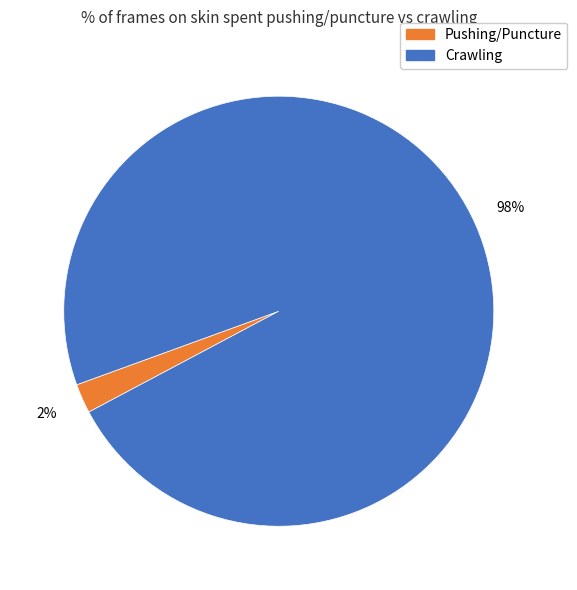

Is there any slice that represents more than half of the pie?

Yes